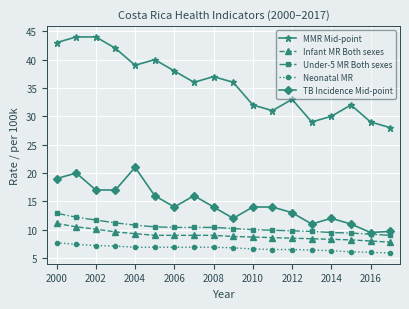

True or false: TB Incidence Mid-point and Neonatal MR intersect in this chart.

False